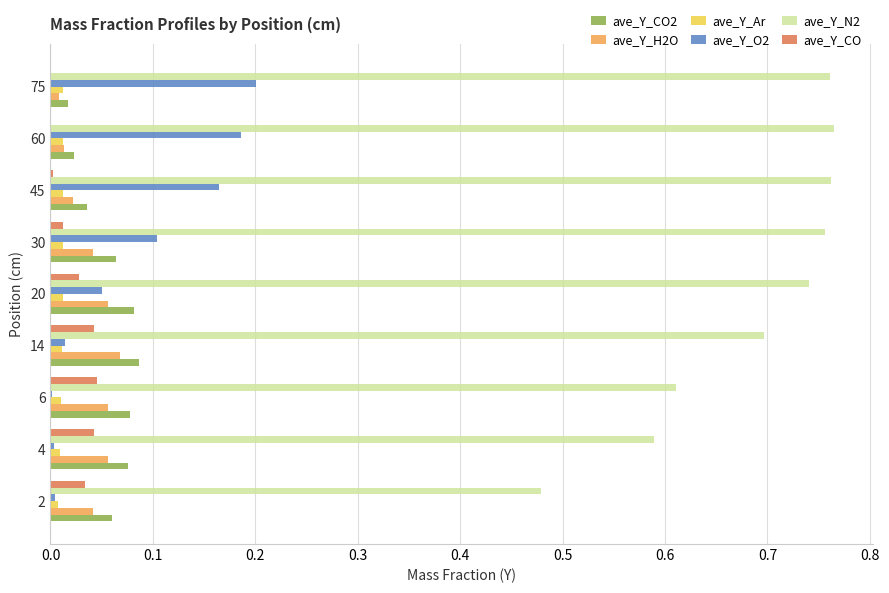

The value of ave_Y_O2 at 14 is 0.0. True or false?

True